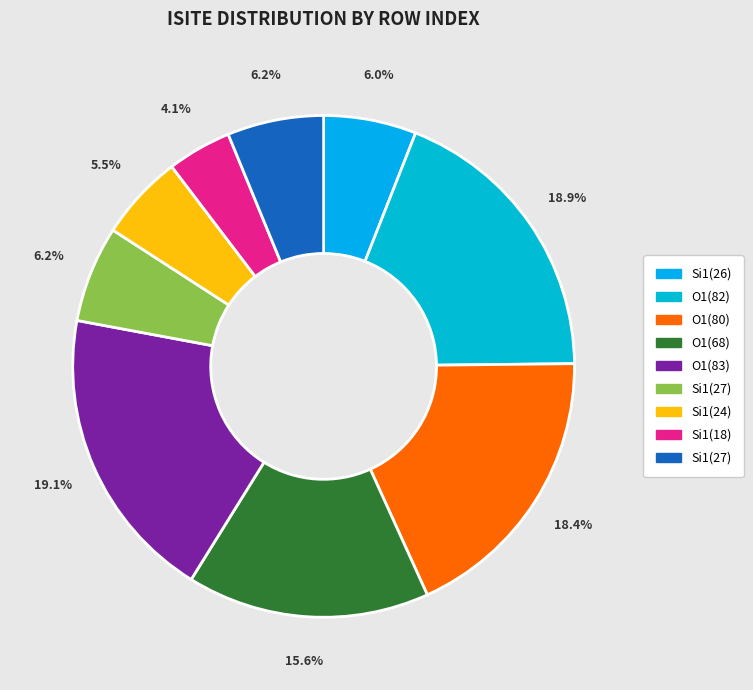

How many slices are in this pie chart?

9